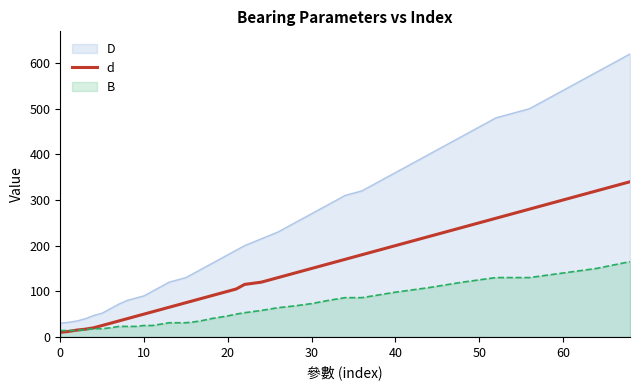

Rank the series by their maximum value, from lowest to highest.

B, d, D